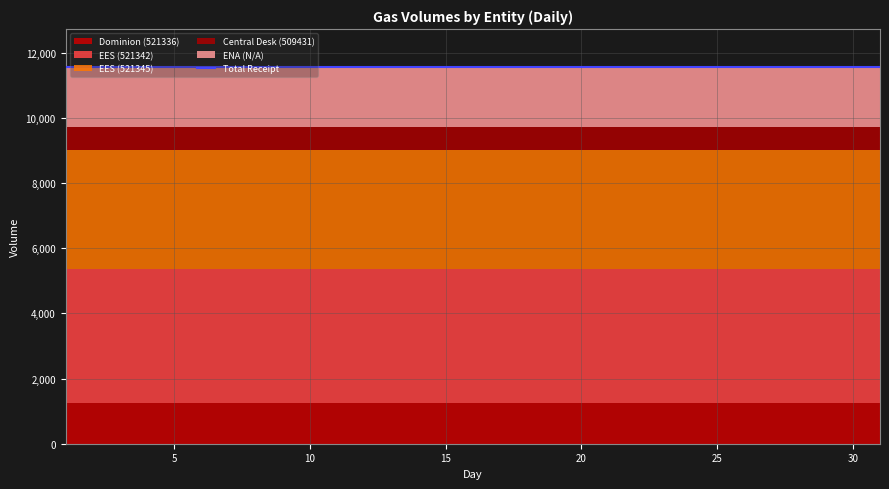

What is the smallest value displayed?

688